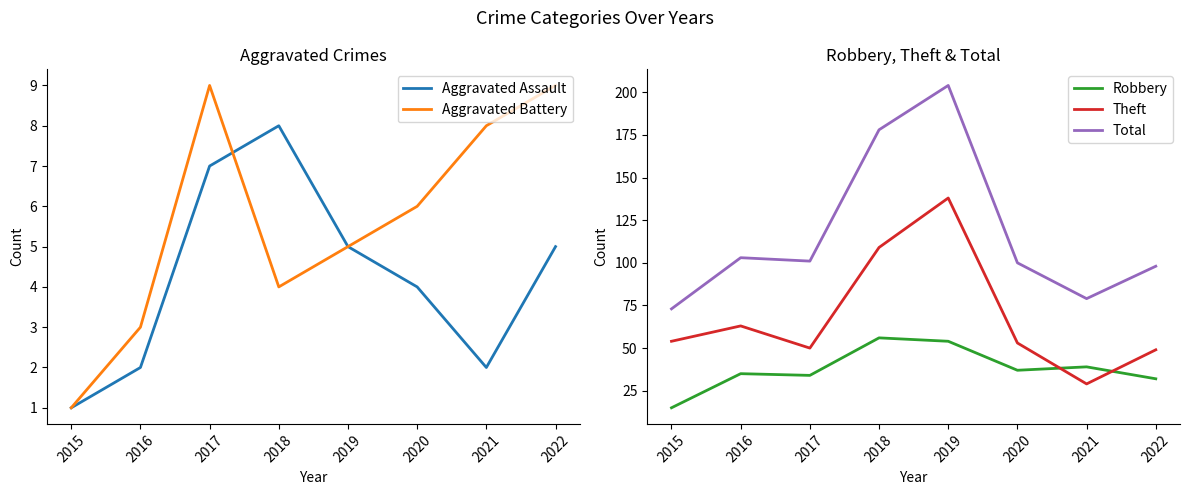

What is the total value across all series at 2017?

201